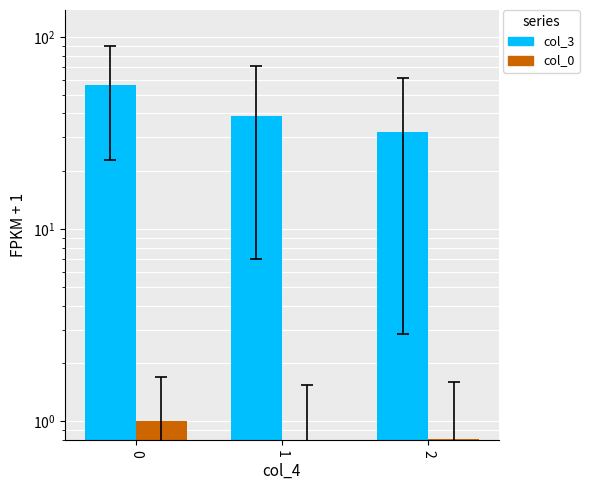

Reading right to left, extract all data points from this chart.

col_3: 31.9	39.0	56.2
col_0: 0.8	0.8	1.0